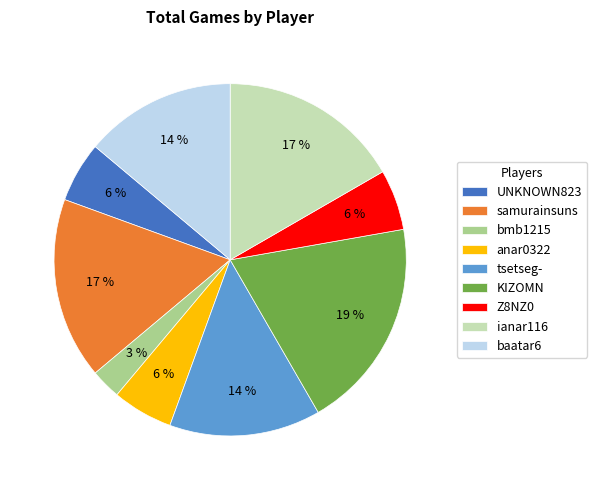

The samurainsuns slice represents 17% of the pie. True or false?

True